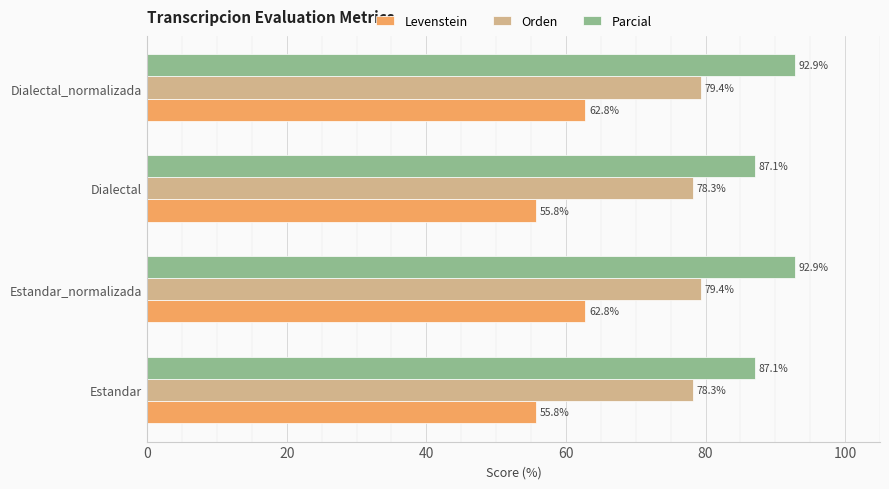

What is the difference between the maximum and minimum values in the Levenstein series?

7.0